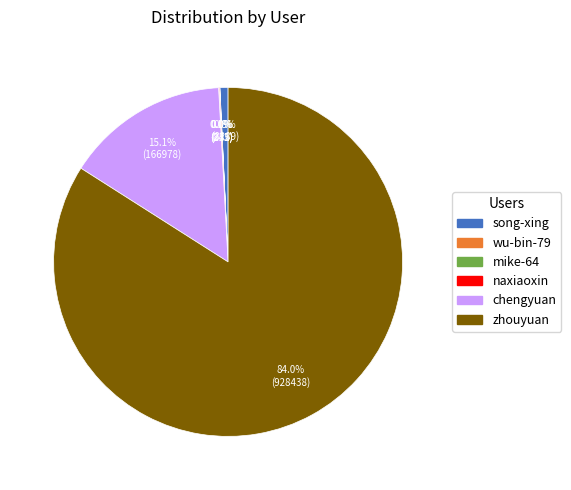

Combined, what portion of the pie is song-xing and zhouyuan?

84.8%